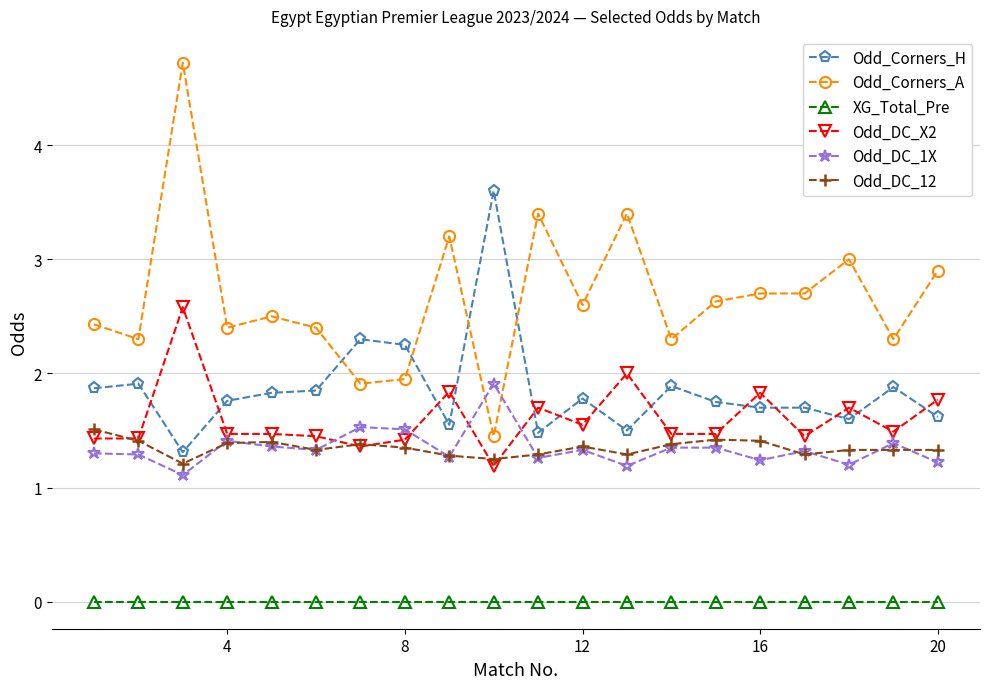

What is the value of the Odd_Corners_A point at the 9th from the left?

3.2